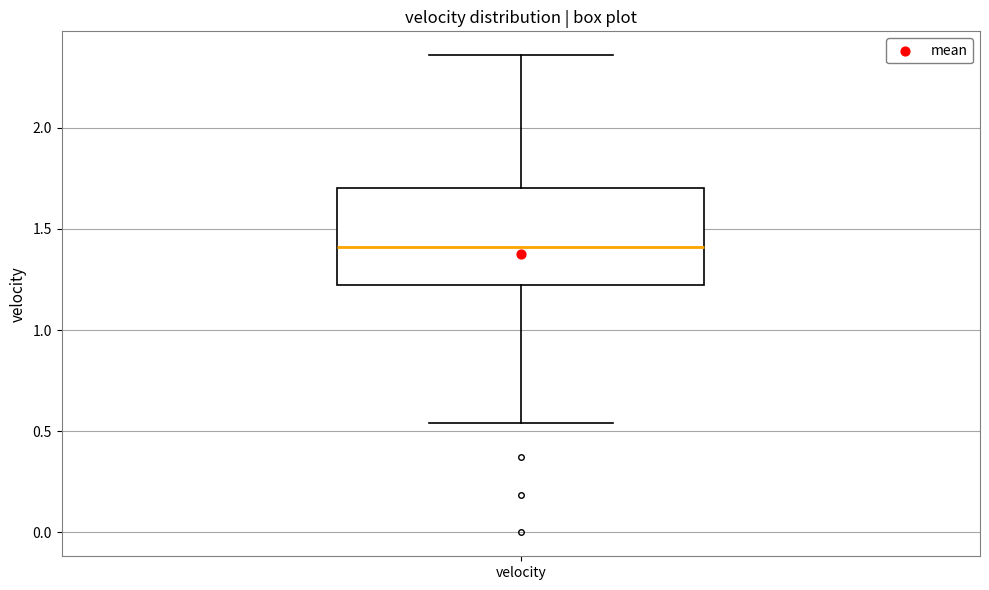

Where does the median line of the box for velocity sit on the y-axis? The values are not printed on the chart, so give them approximately, as read against the axis.

1.40